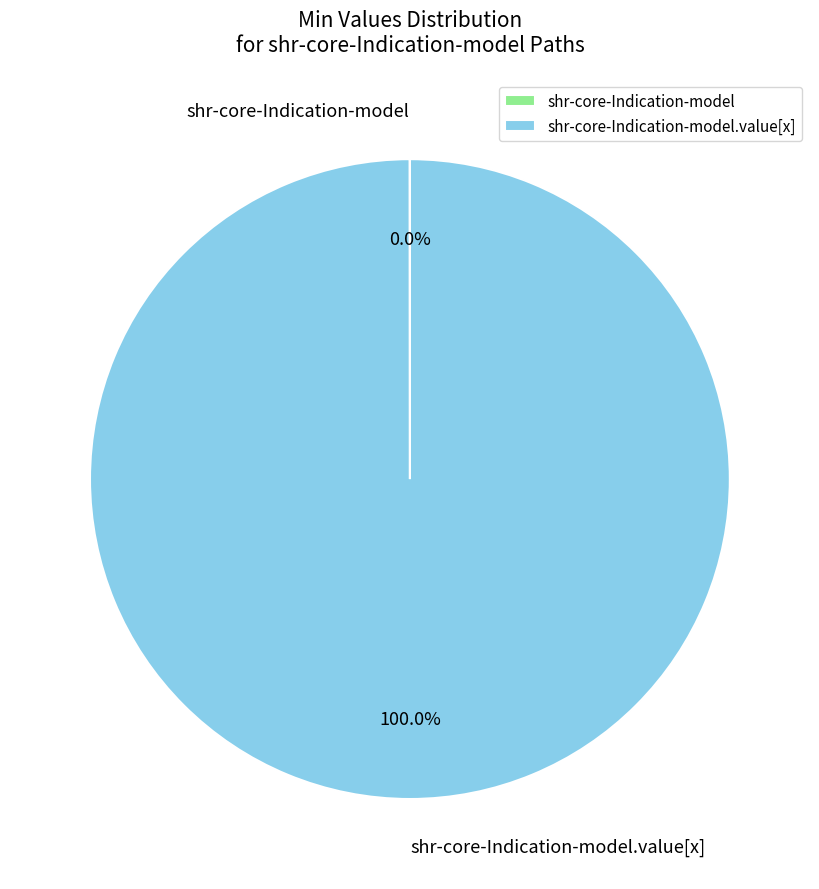

Is there any slice that represents more than half of the pie?

Yes